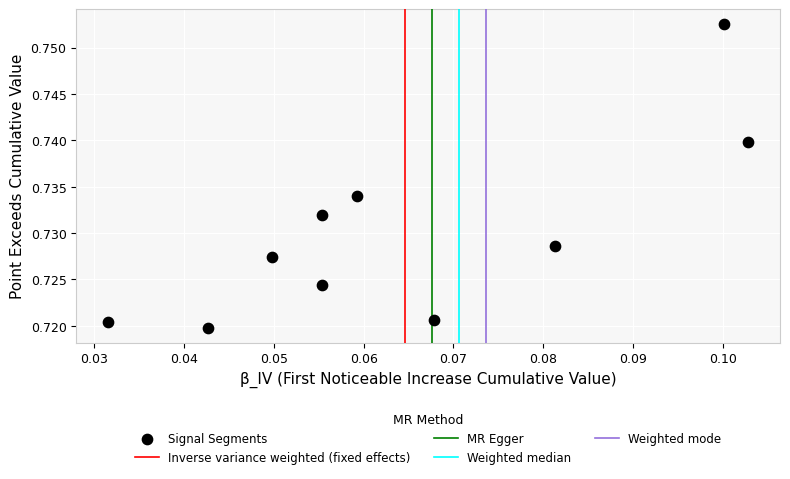

Count the number of points in this scatter plot.

10